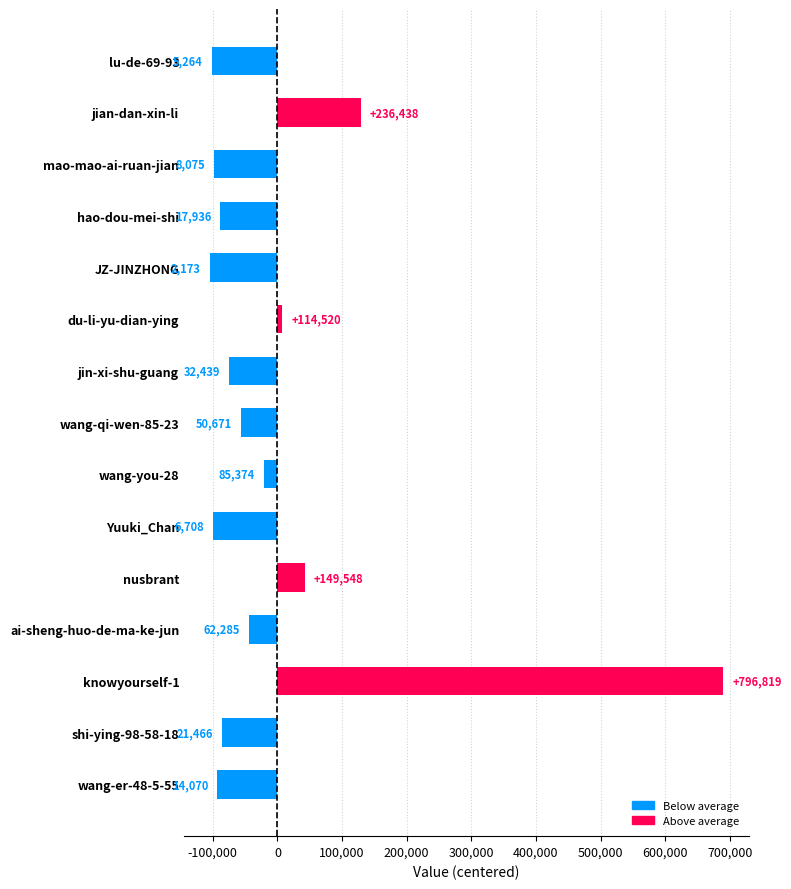

Are the bars horizontal?

Yes